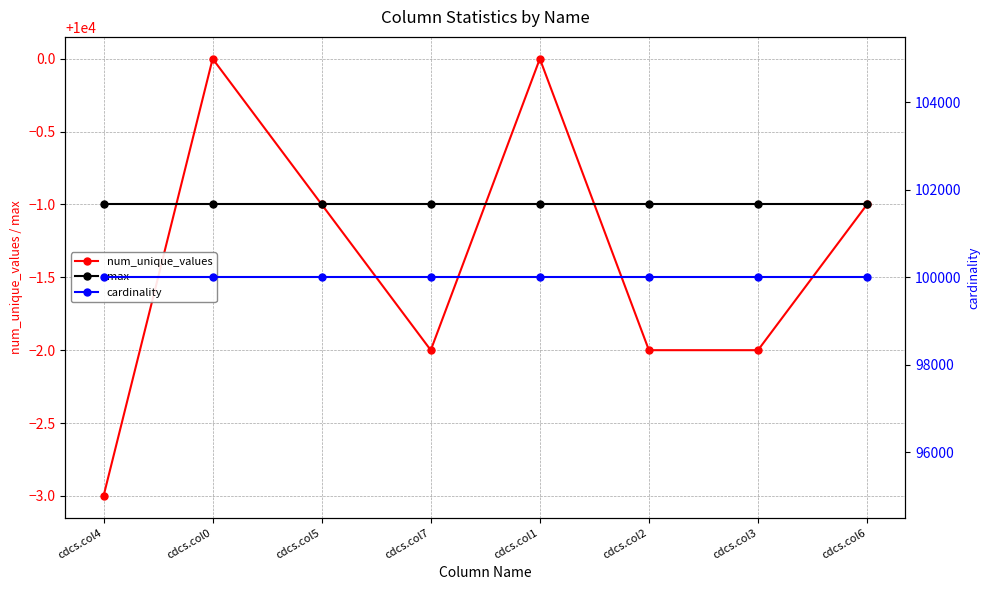

What is the minimum value for max?

9999